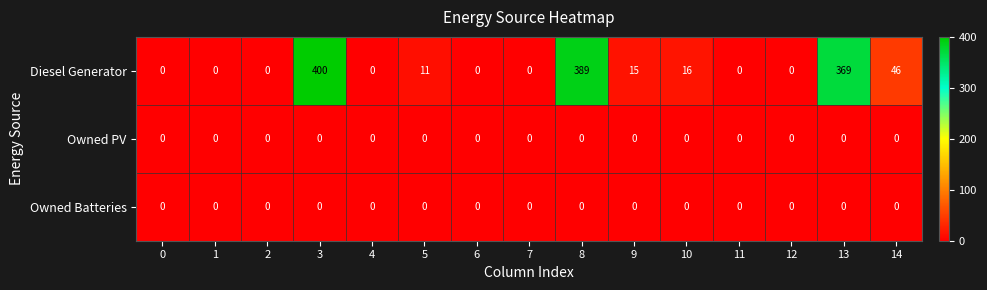

What is the maximum value for Diesel Generator?

400